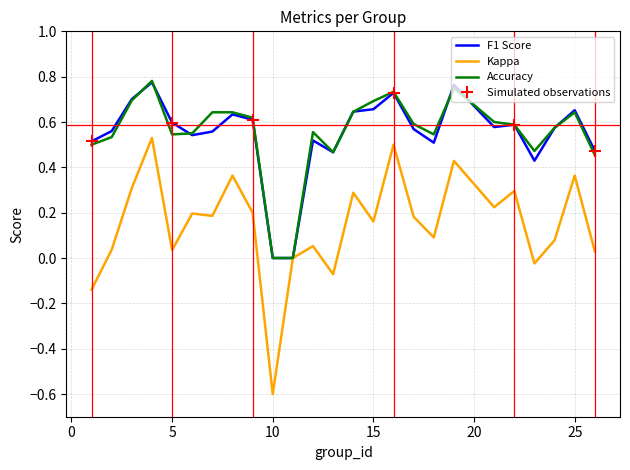

What is the minimum value for Kappa?

-0.6